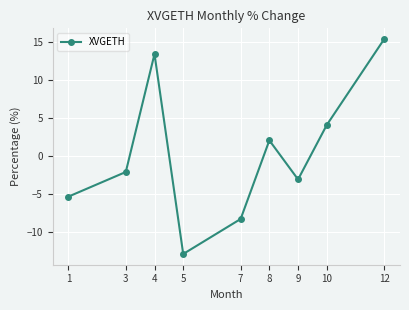

Where is the first local maximum?

4